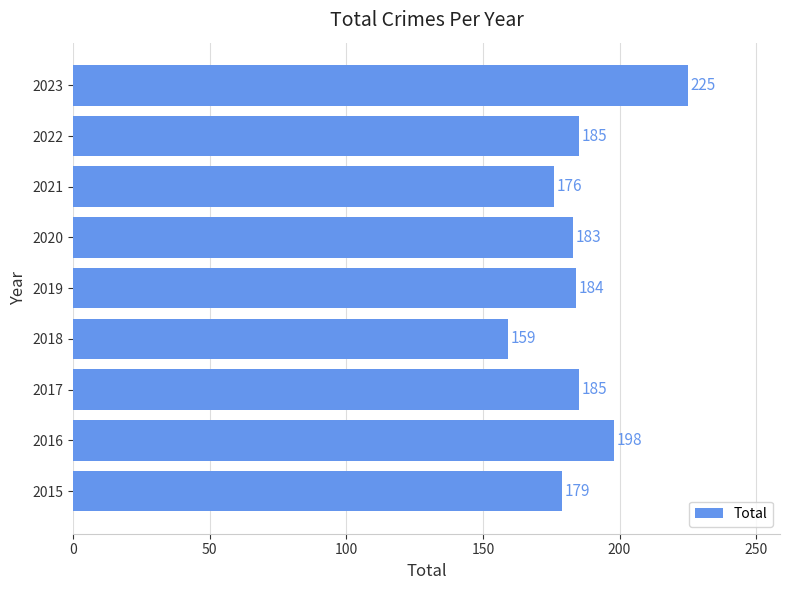

What is the maximum value shown in the chart?

225